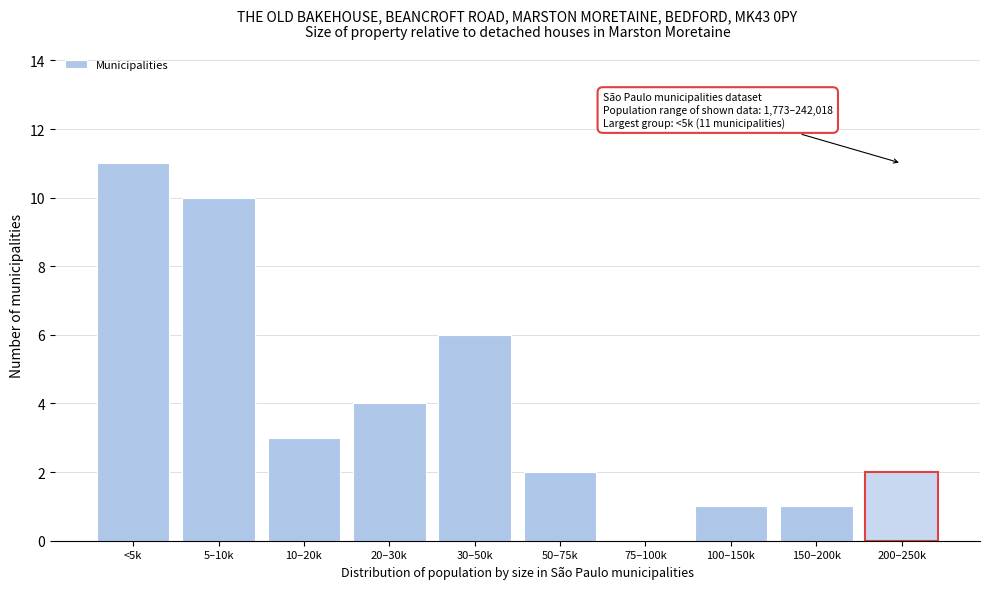

Reading left to right, extract all data points from this chart.

<5k=11	5–10k=10	10–20k=3	20–30k=4	30–50k=6	50–75k=2	75–100k=0	100–150k=1	150–200k=1	200–250k=2